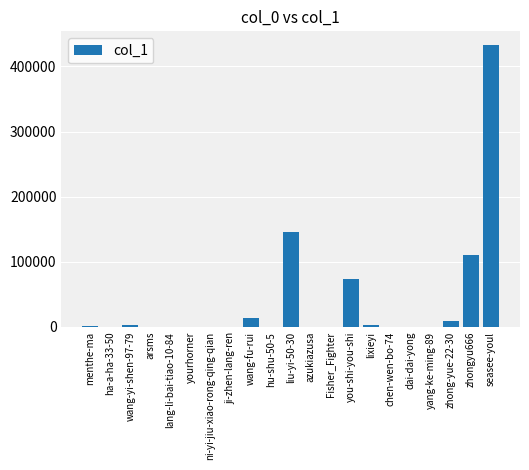

At which label is the value closest to 216154?

liu-yi-50-30